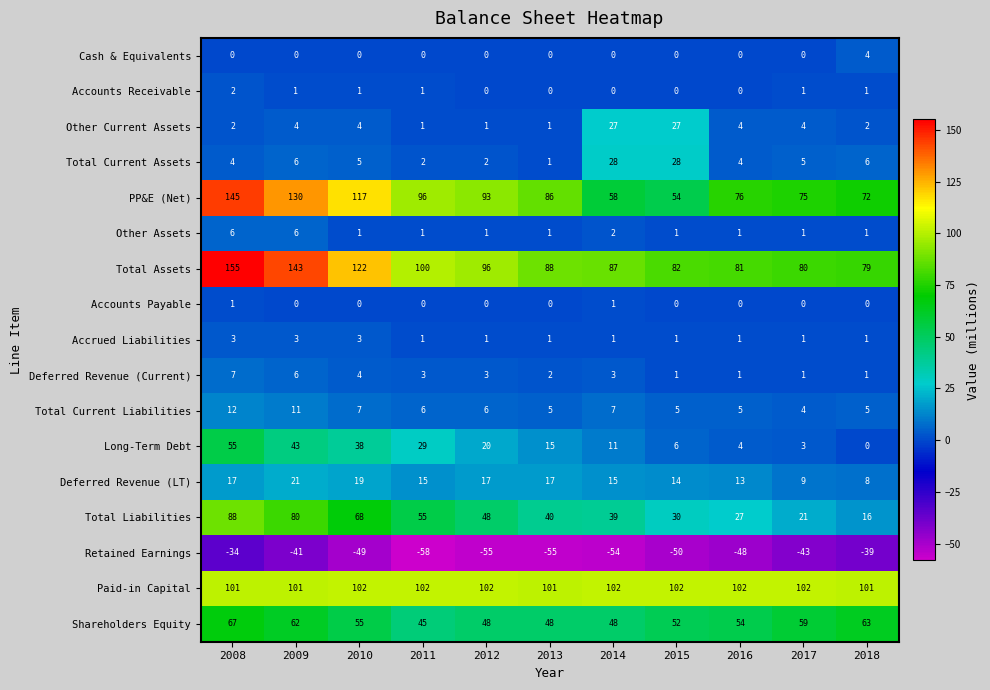

What is the sum of all Cash & Equivalents values?

4